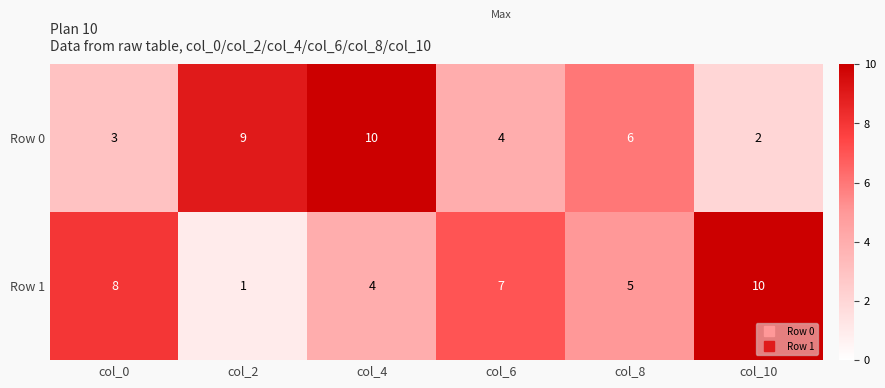

Reading right to left, list all the values displayed in this chart.

Row 0: 2	6	4	10	9	3
Row 1: 10	5	7	4	1	8